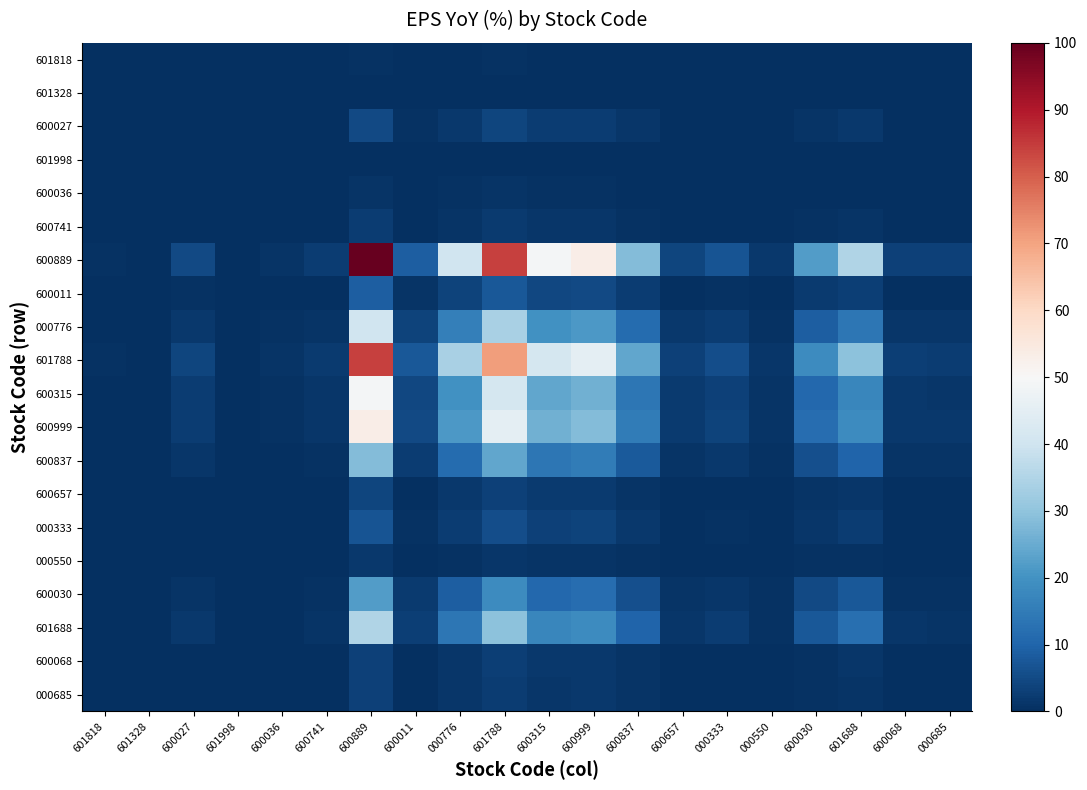

Which series changed the most between 601328 and 600741?

600889